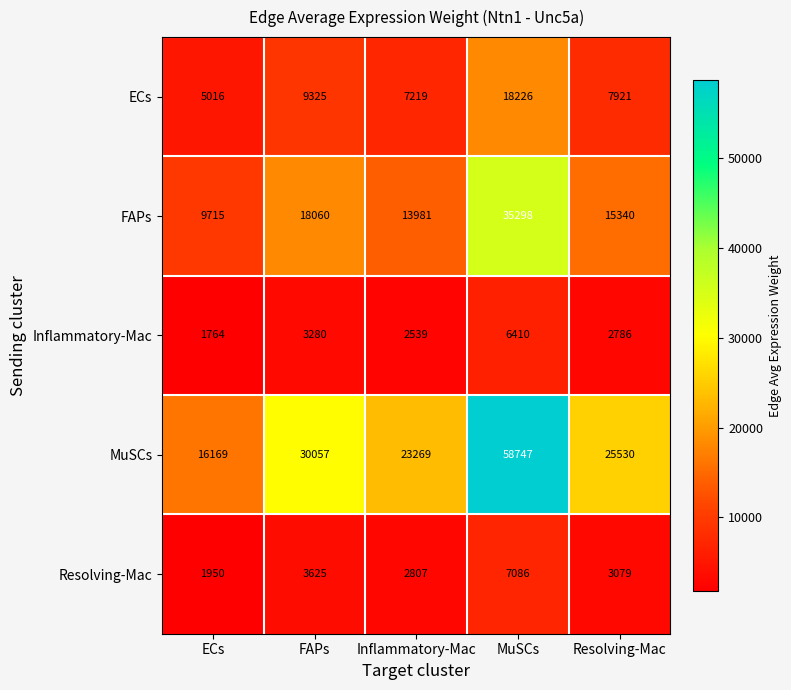

Between Inflammatory-Mac and Resolving-Mac, which series saw the biggest shift?

MuSCs